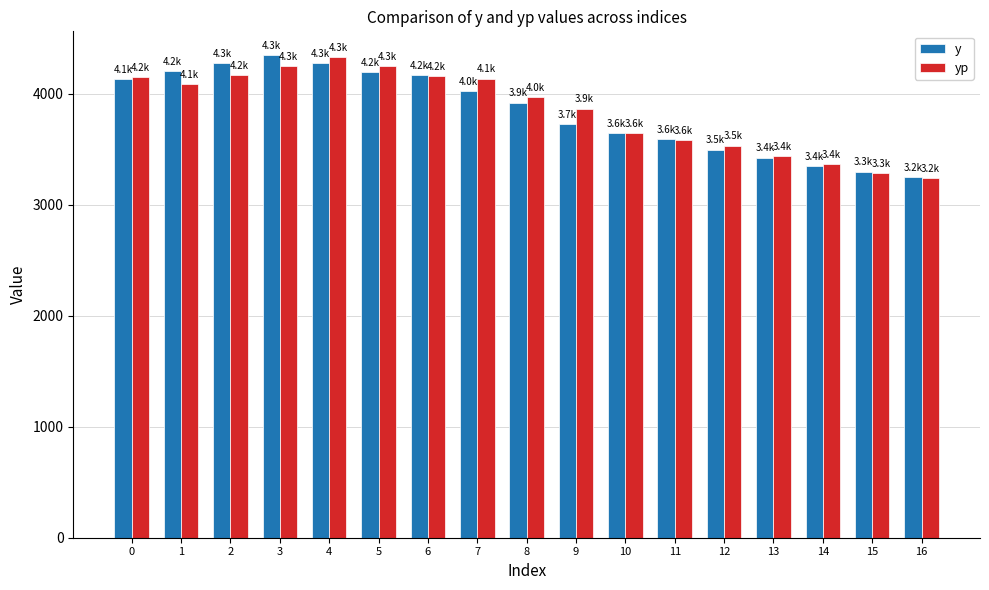

At which label does y reach its minimum?

16